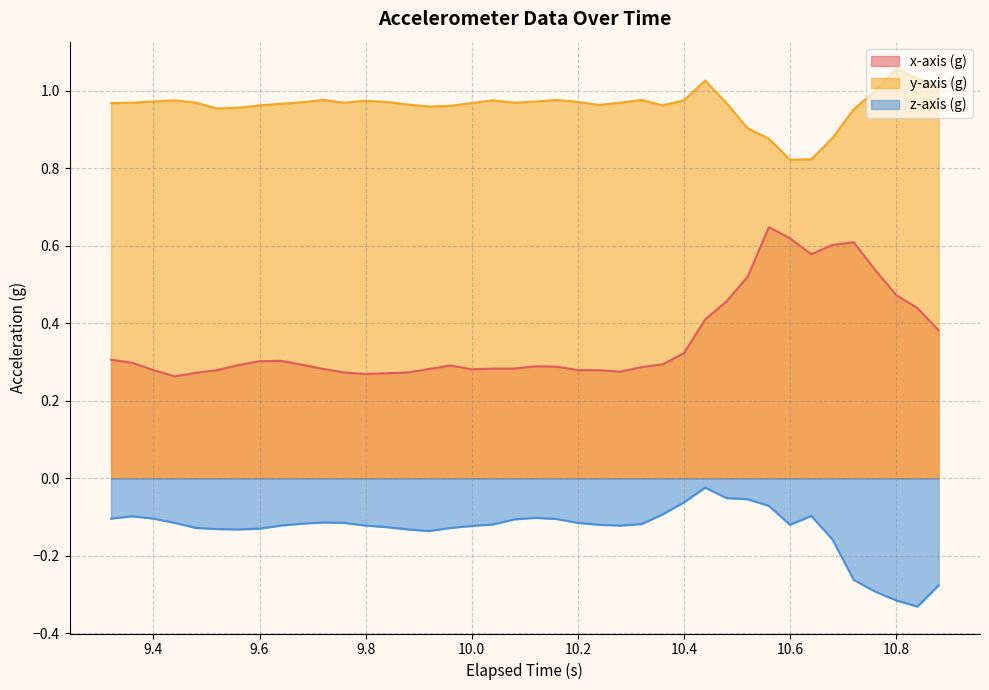

What is the difference between the maximum and minimum values in the y-axis (g) series?

0.2